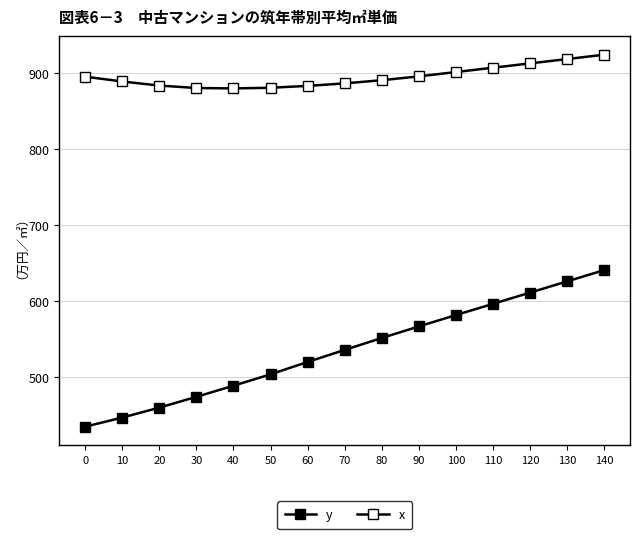

Is this an area chart (filled region under the line)?

No